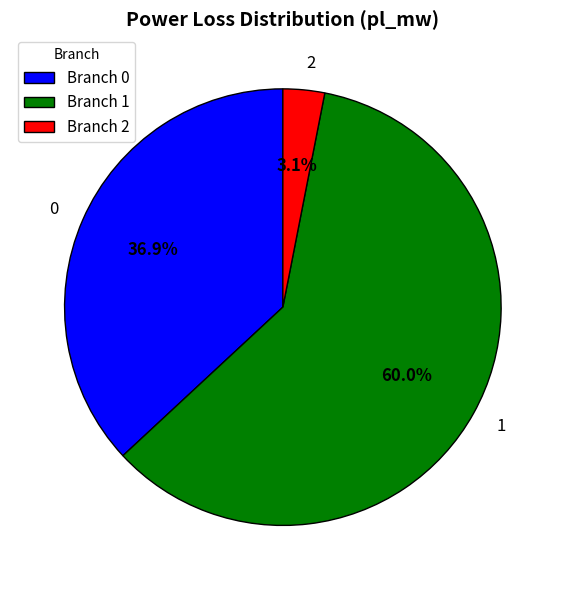

What is the smallest slice in the pie chart?

Branch 2